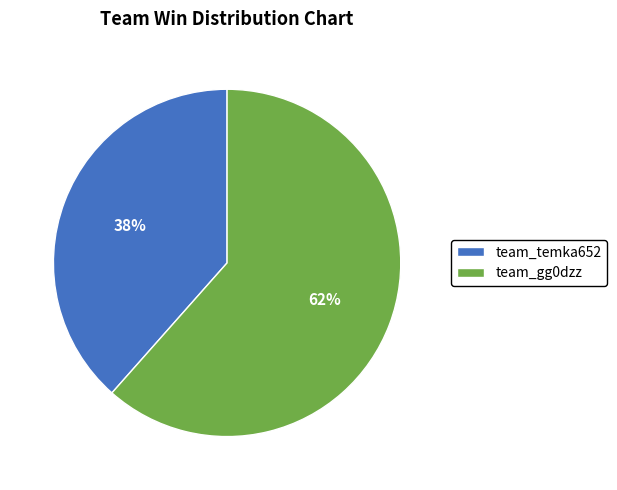

The team_temka652 slice represents 38% of the pie. True or false?

True